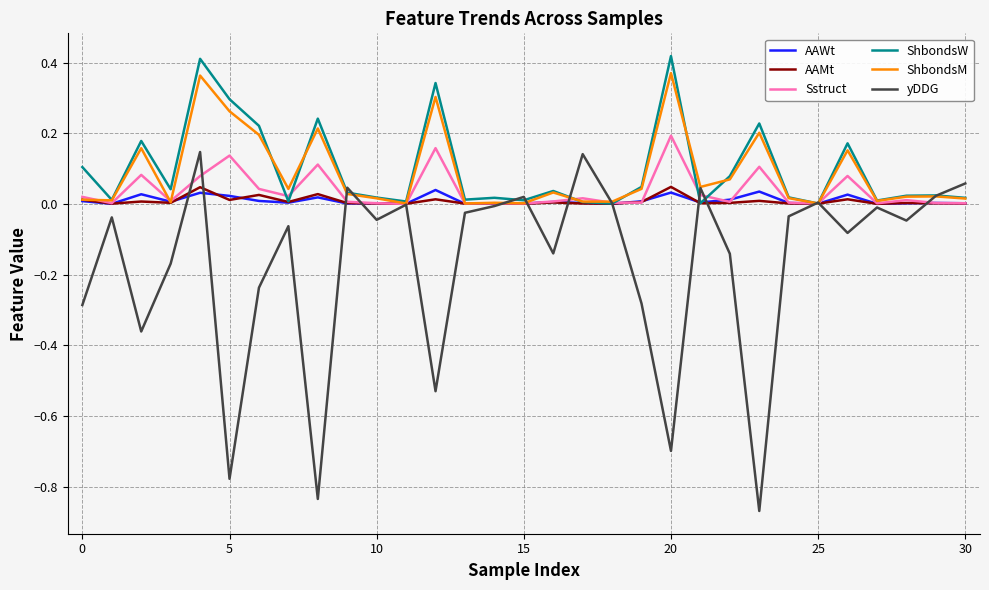

After their last crossing, which series has the higher values: yDDG or AAWt?

yDDG